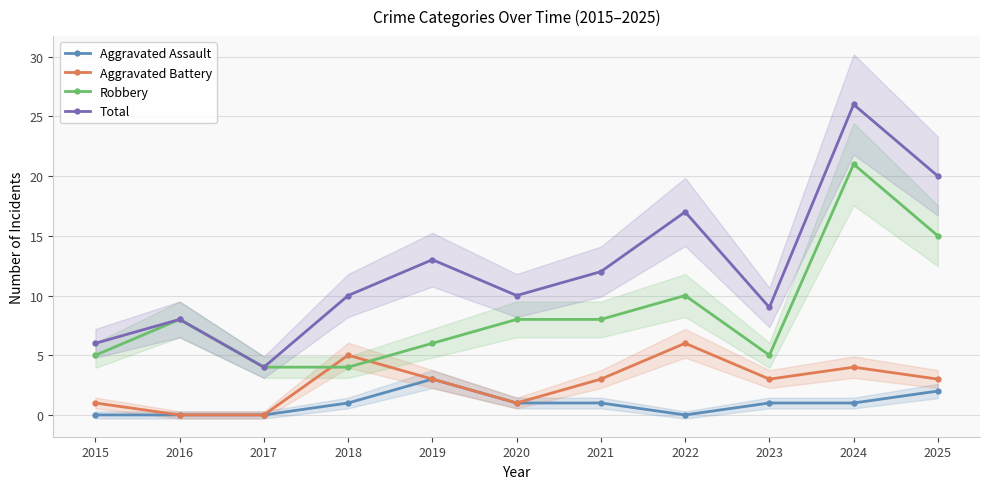

Is it true that Aggravated Assault equals 1 at 2020?

True